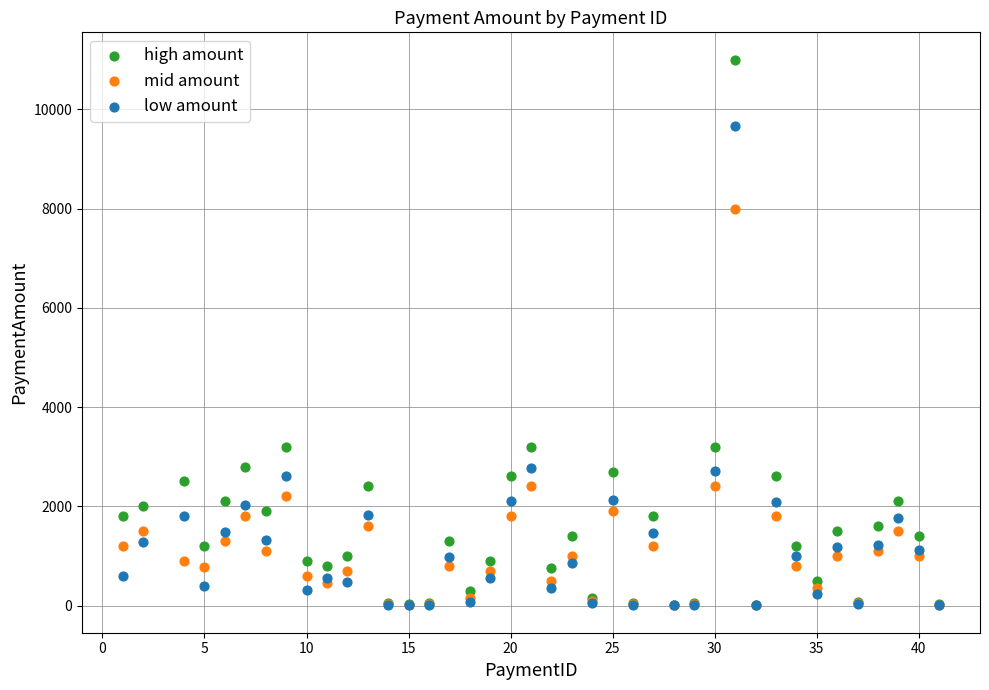

Which series contains the highest Y value?

high amount